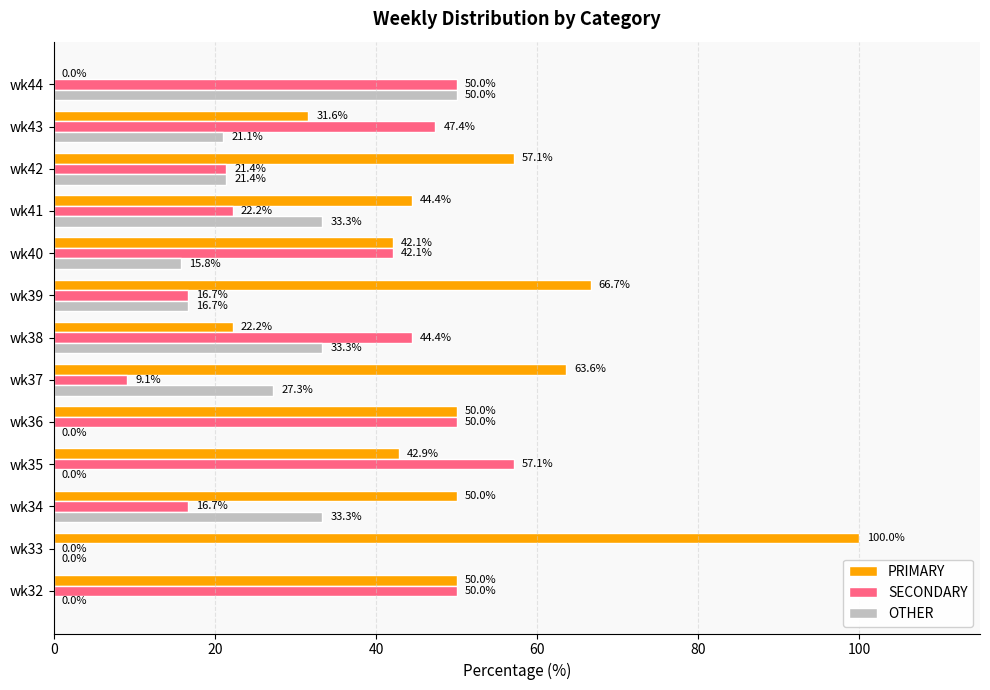

What is the maximum value for SECONDARY?

57.1